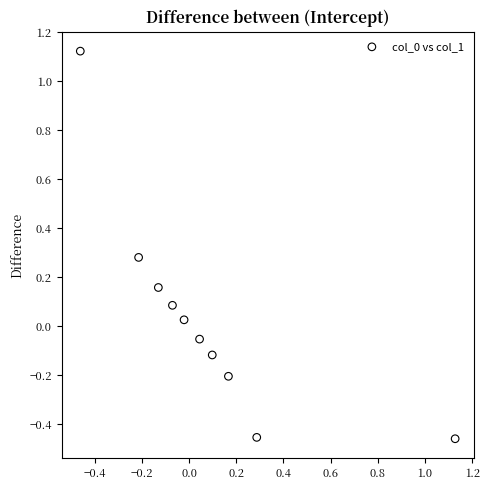

What is the range of Y values (max minus min)?

1.6